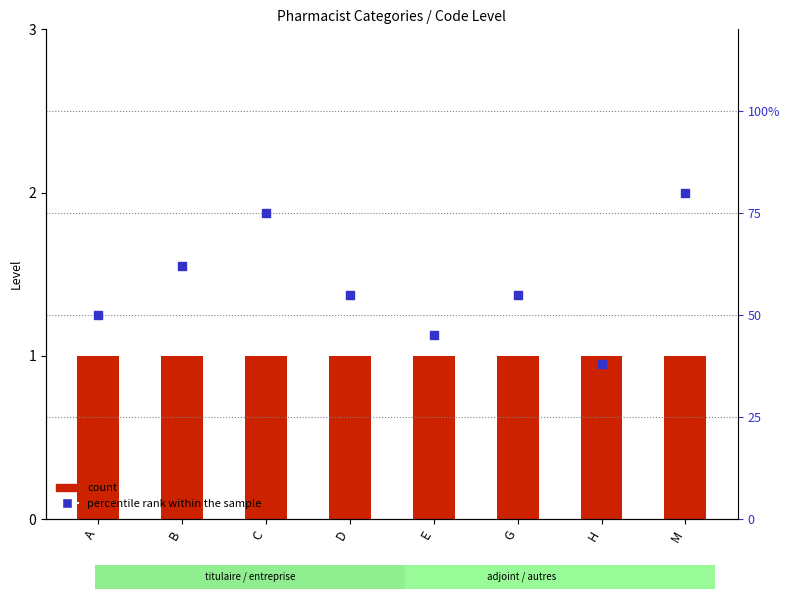

Which series has the largest total across all categories?

percentile rank within the sample